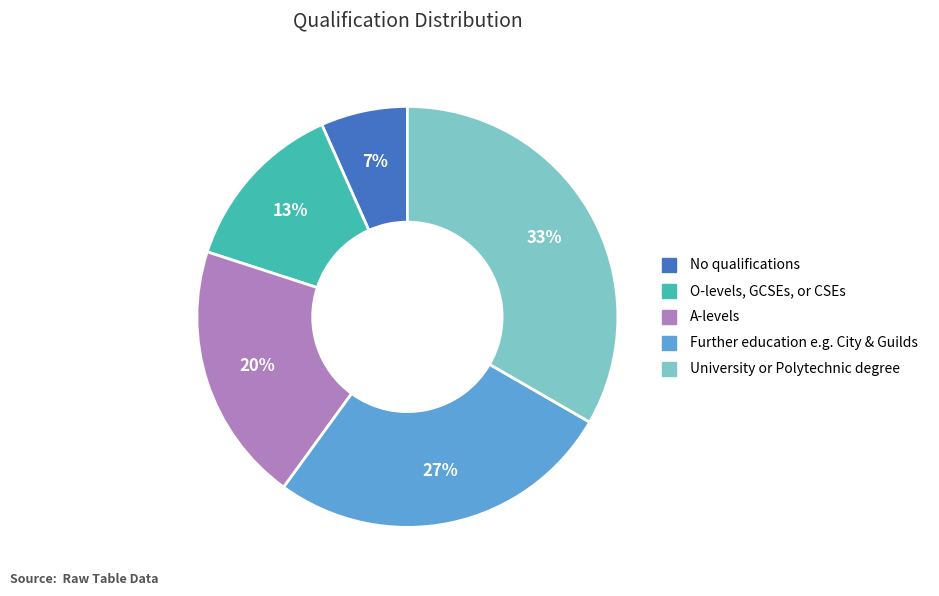

Which category has the smallest portion of the pie?

No qualifications